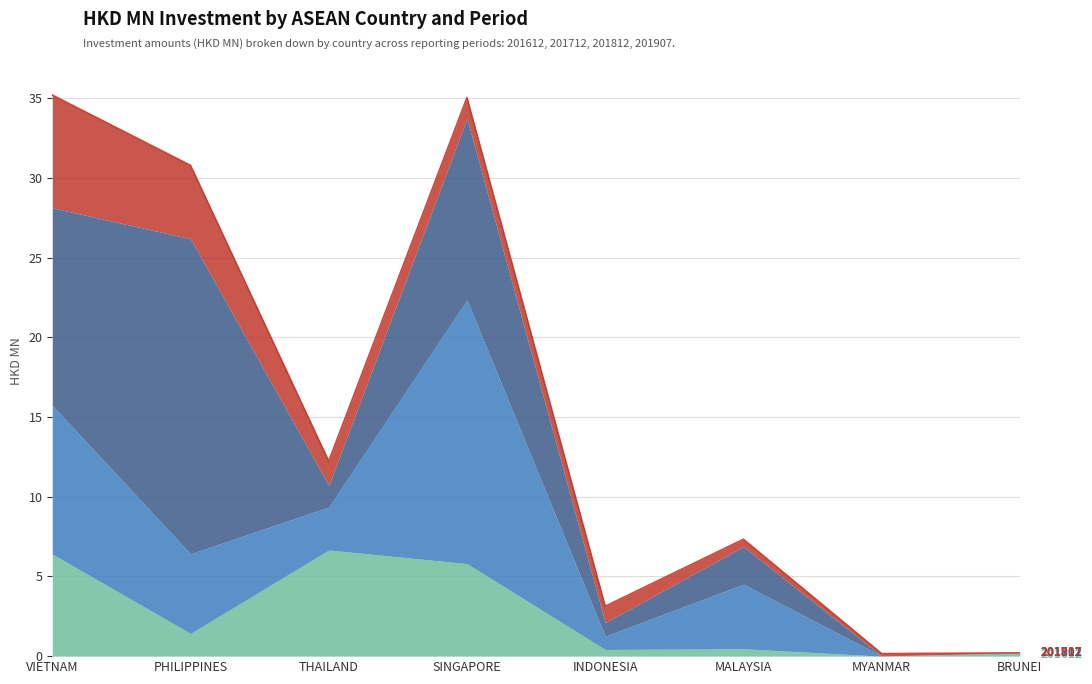

Between which two adjacent categories do 201712 and 201812 first intersect?

PHILIPPINES and THAILAND